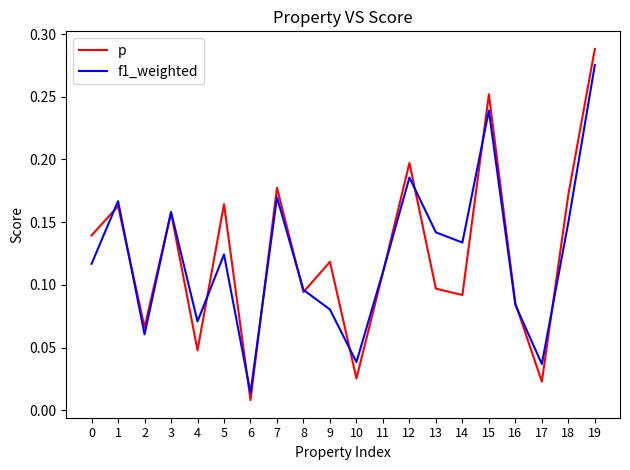

Between 5 and 7, which series saw the biggest shift?

f1_weighted